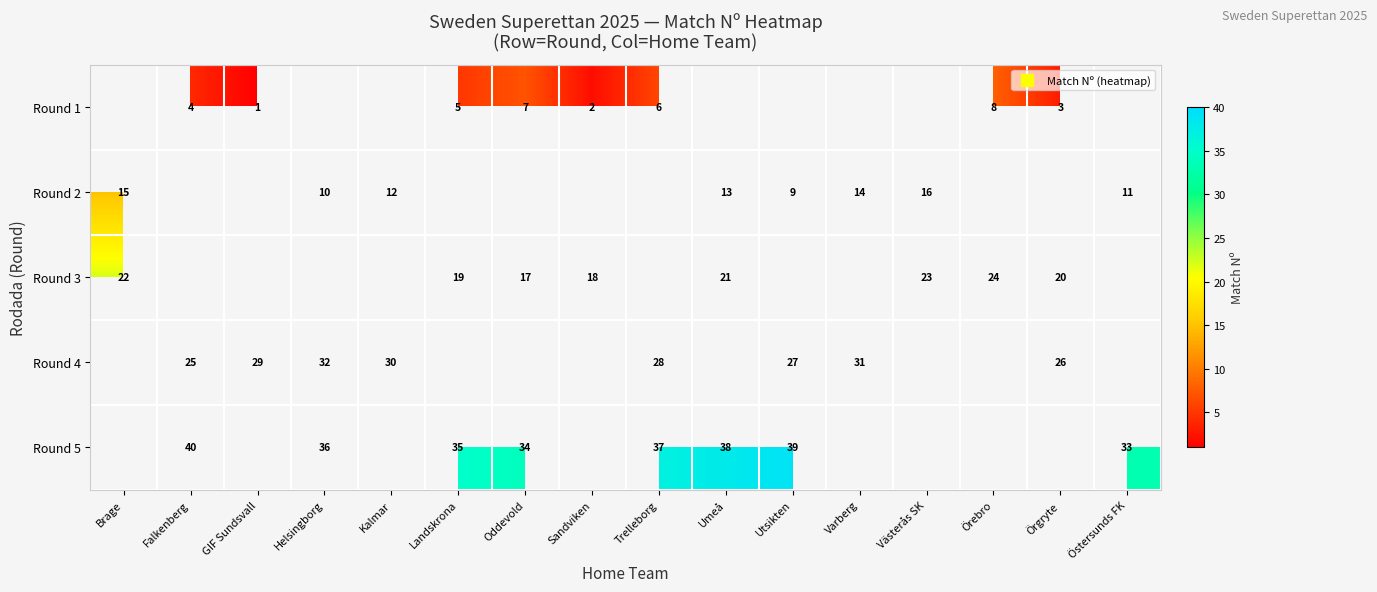

What is the minimum value shown in the chart?

1.0